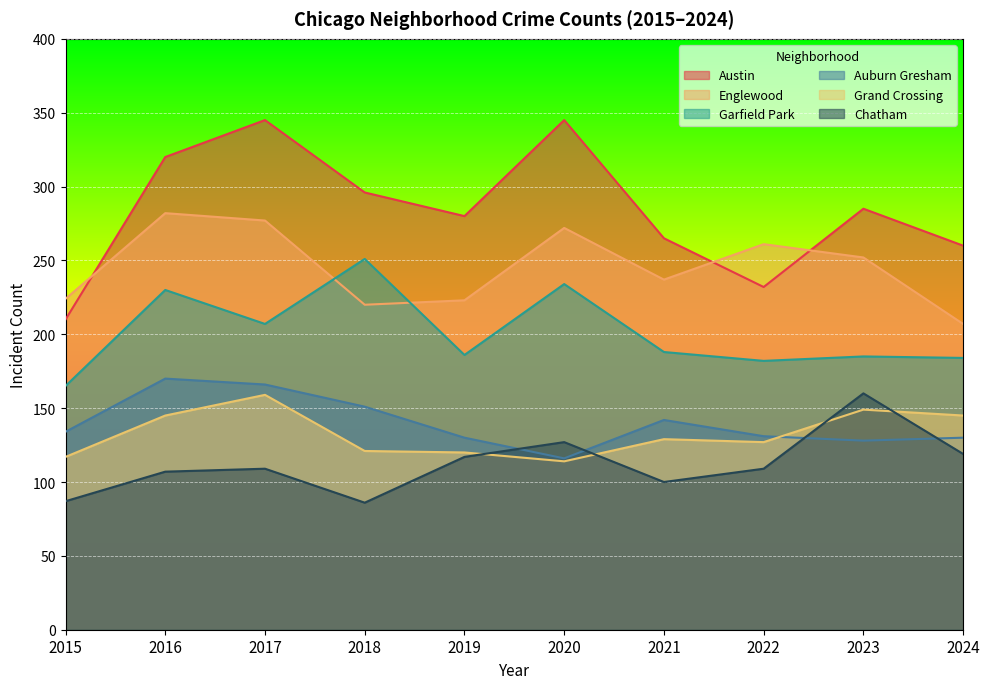

Reading left to right, transcribe all the data shown in this chart.

Austin: 210	320	345	296	280	345	265	232	285	260
Englewood: 224	282	277	220	223	272	237	261	252	207
Garfield Park: 165	230	207	251	186	234	188	182	185	184
Auburn Gresham: 134	170	166	151	130	116	142	131	128	130
Grand Crossing: 117	145	159	121	120	114	129	127	149	145
Chatham: 87	107	109	86	117	127	100	109	160	119